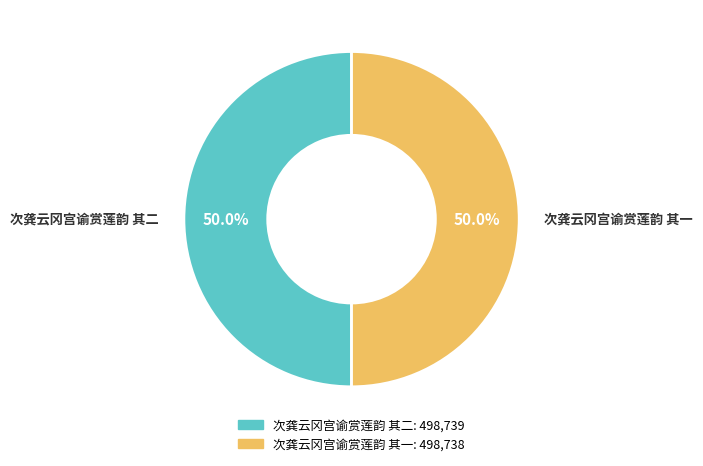

Count the number of slices in the pie.

2